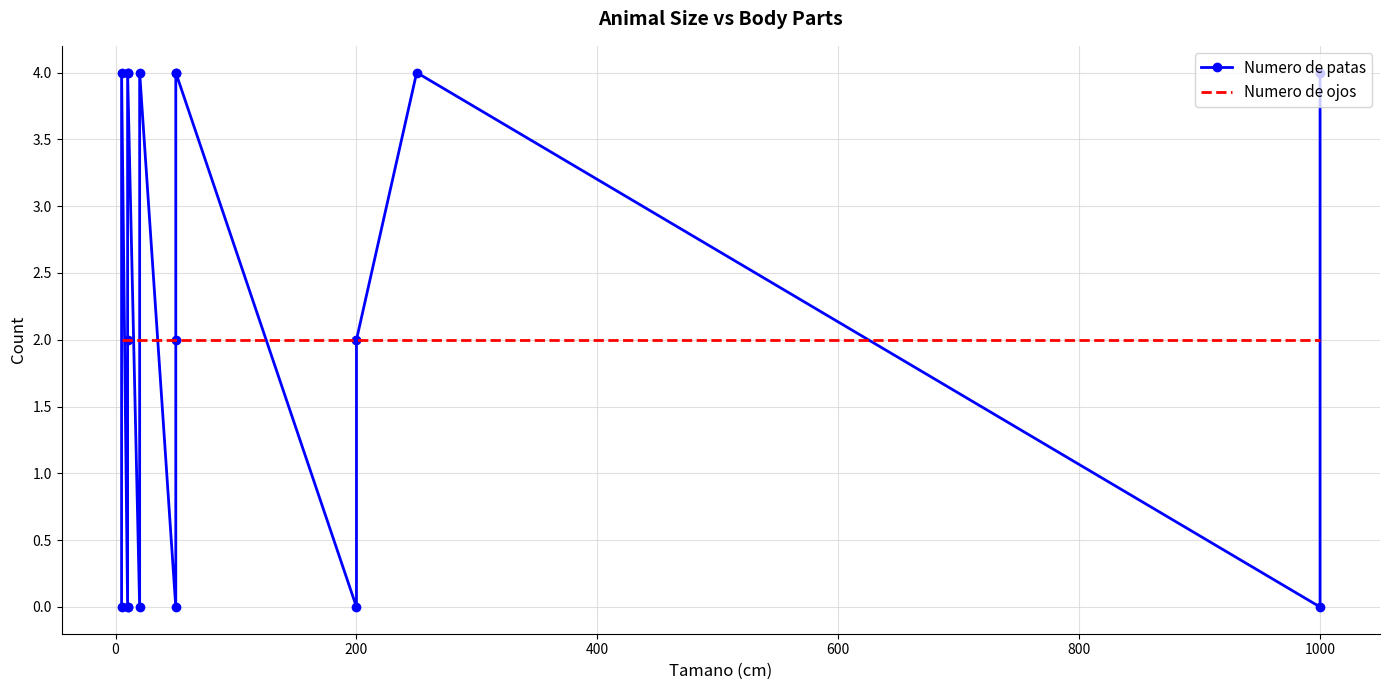

True or false: Numero de patas has more than 2 points higher than both neighbors.

True